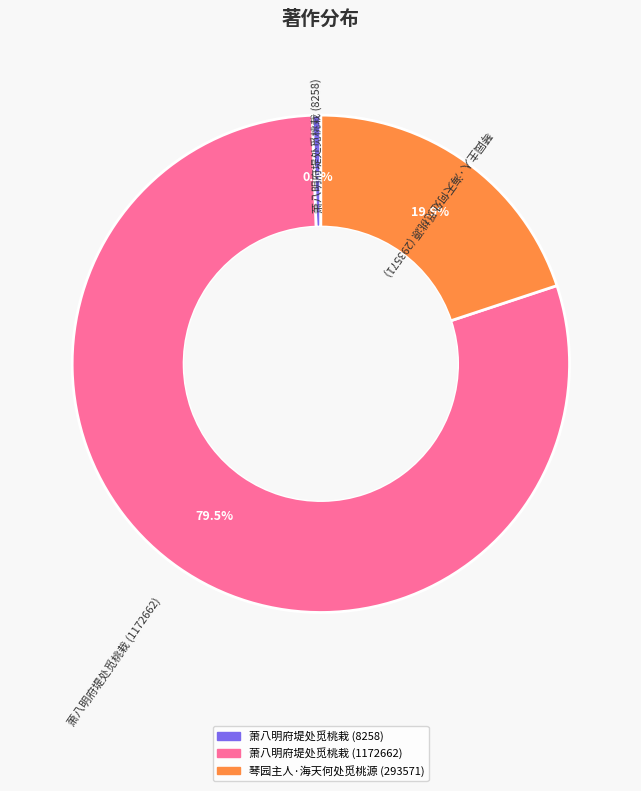

To the nearest percent, what is the difference between the 萧八明府堤处觅桃栽 (1172662) and 萧八明府堤处觅桃栽 (8258) slice percentages?

79%